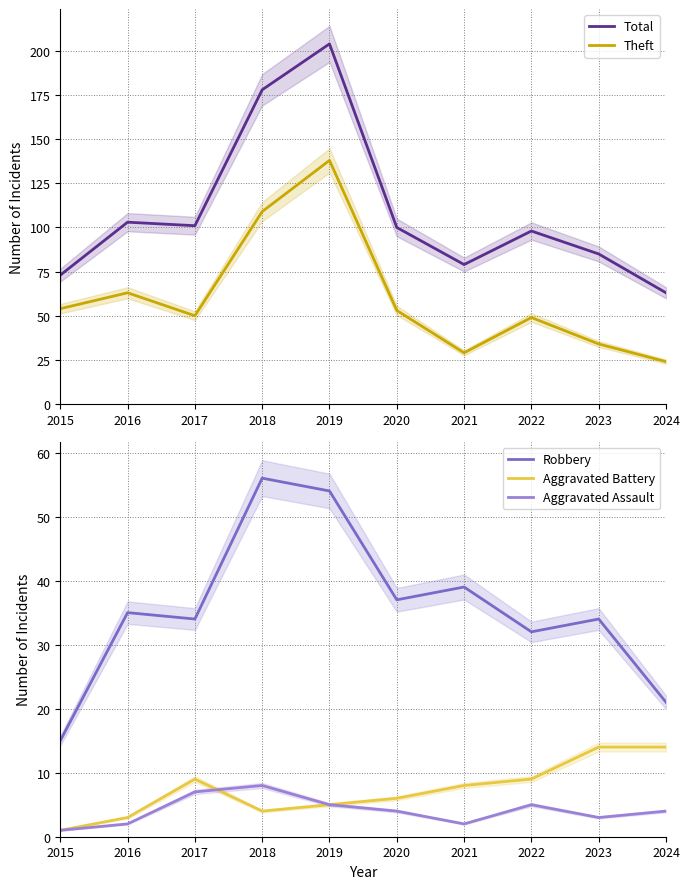

Which series has the widest spread of values?

Total